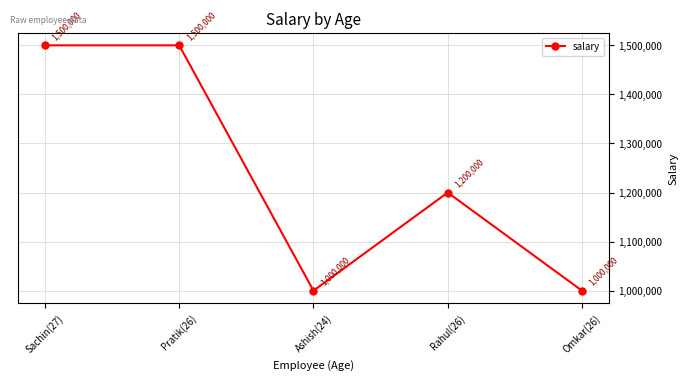

What is the greatest value displayed?

1500000